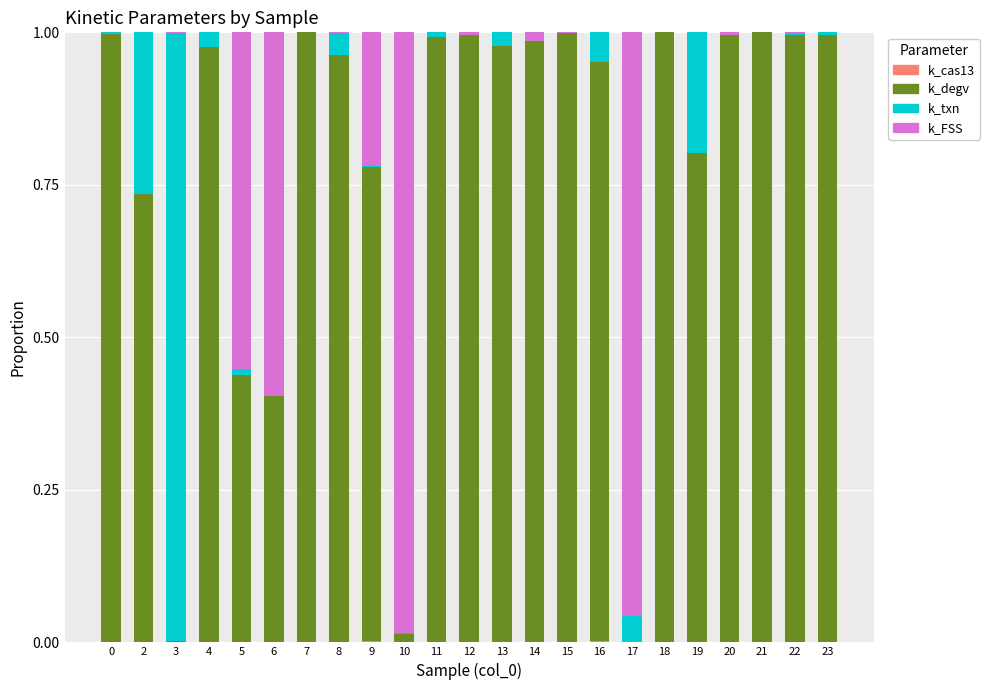

The value of k_degv at 15 is 1.0. True or false?

True